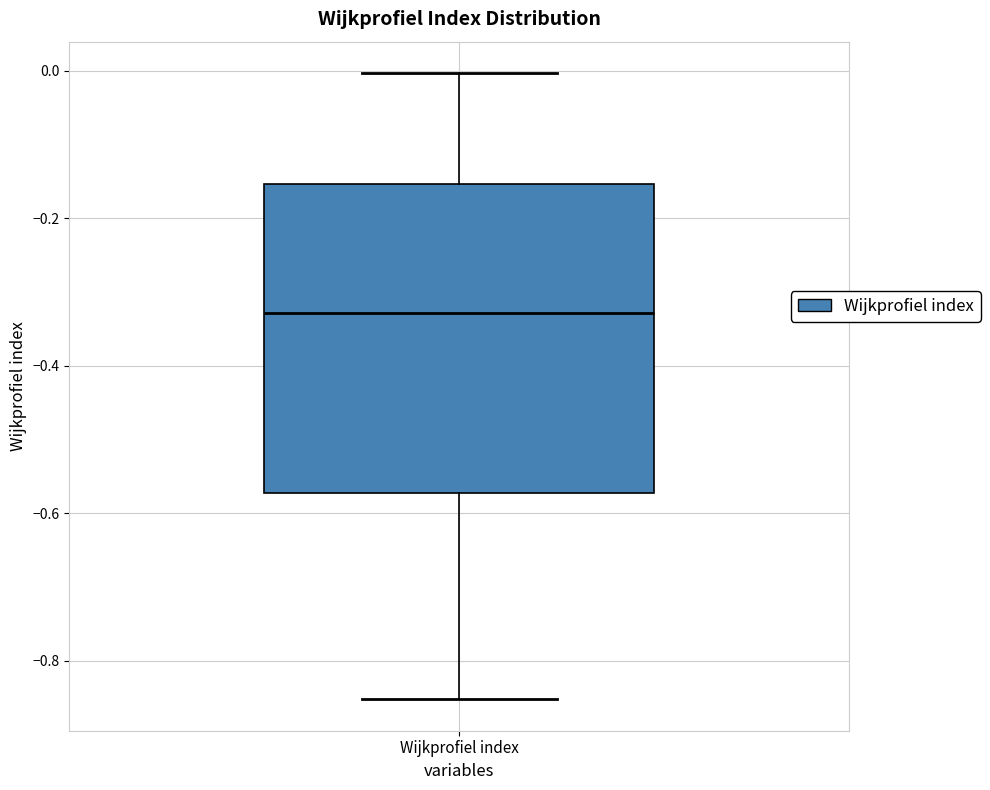

Read this box plot against the y-axis: the position of the median line, the range covered by the box, and the ends of both whiskers. The values are not printed on the chart, so give them approximately, as read against the axis.

median -0.32, box -0.58 to -0.16, whiskers -0.86 to 0.00